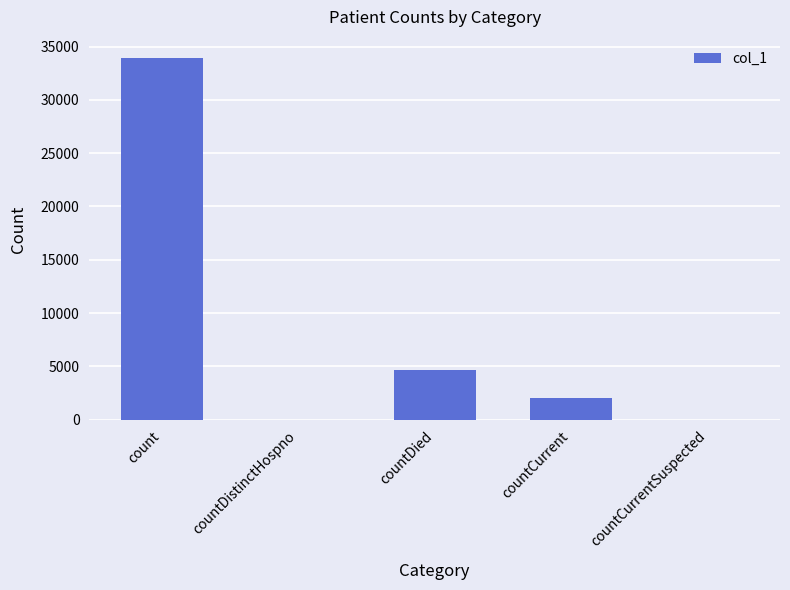

Reading left to right, extract all data points from this chart.

count=33947	countDistinctHospno=0	countDied=4694	countCurrent=2005	countCurrentSuspected=0